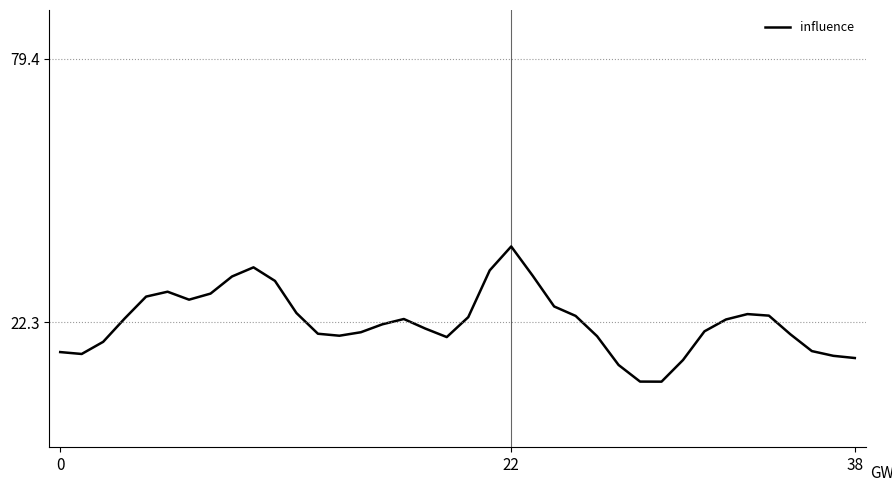

How many lines are shown in the chart?

1